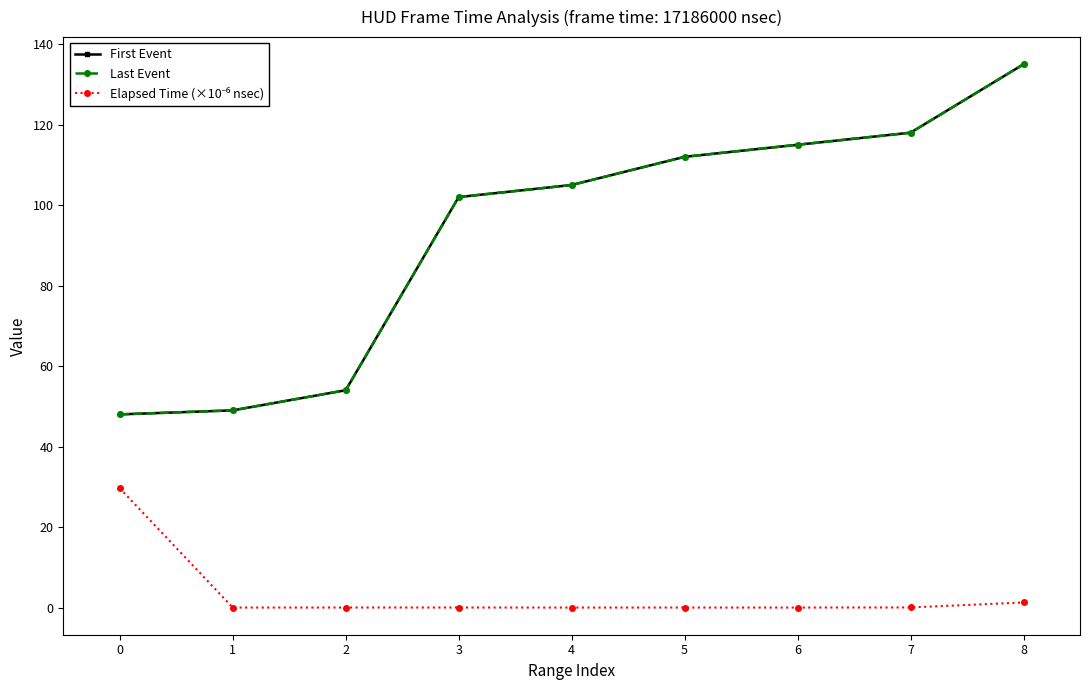

Is this an area chart (filled region under the line)?

No